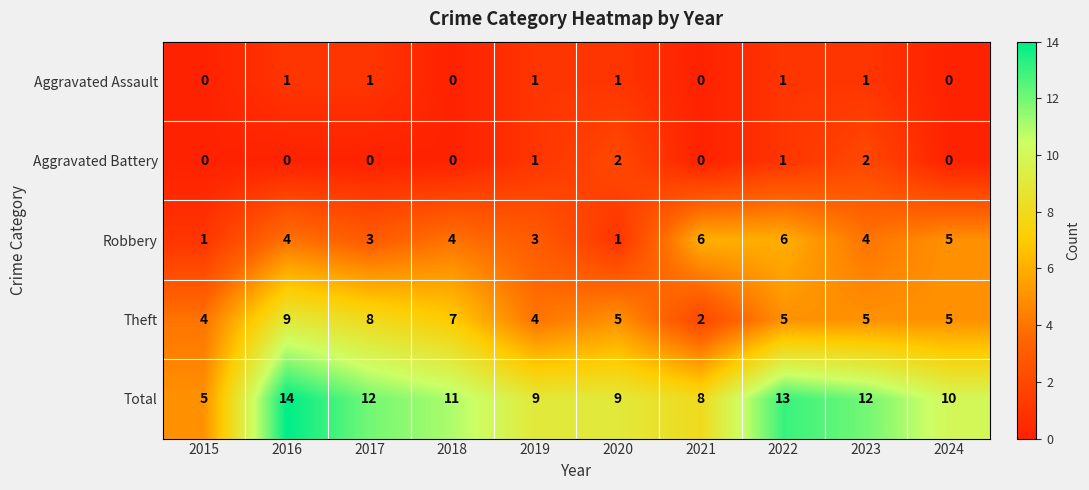

What is the greatest value displayed?

14